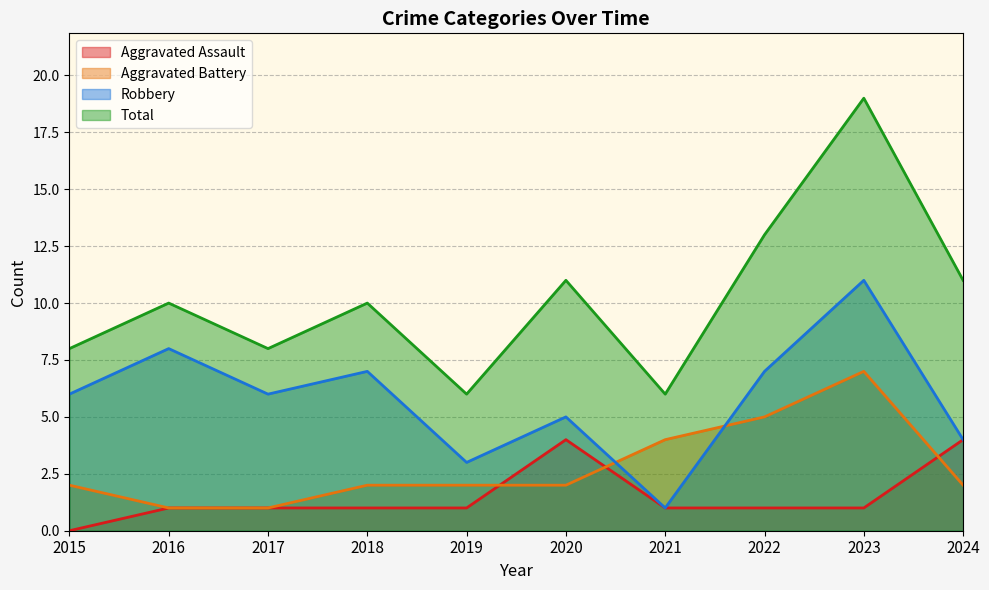

What is the highest value of the Aggravated Battery series?

7